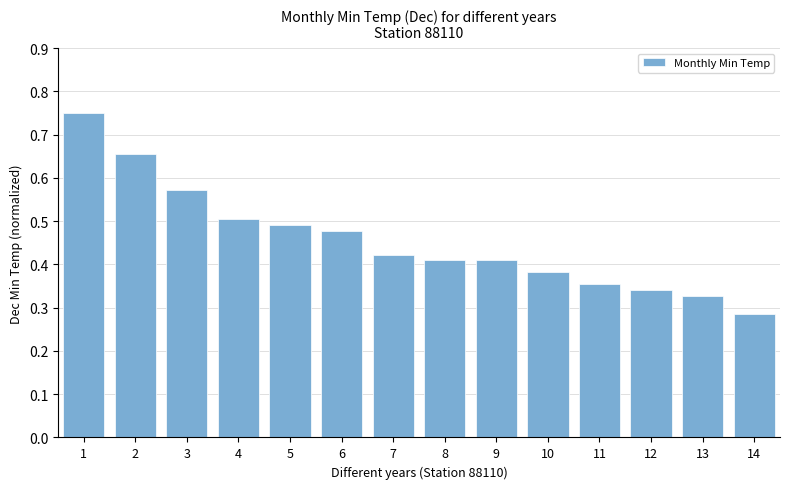

At which category does the chart reach its minimum across all series?

14